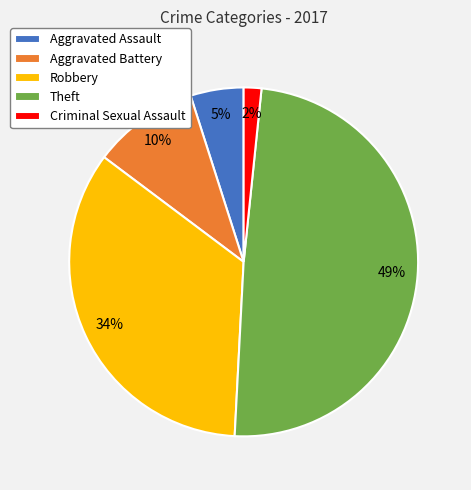

Combined, do Aggravated Assault and Theft account for over 50%?

Yes